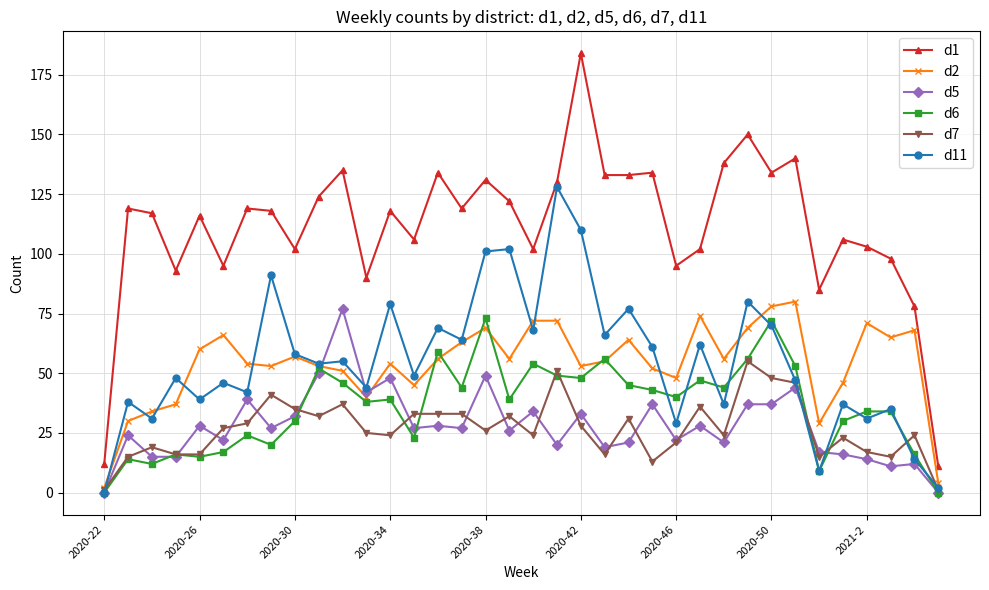

Count the number of data series in this chart.

6